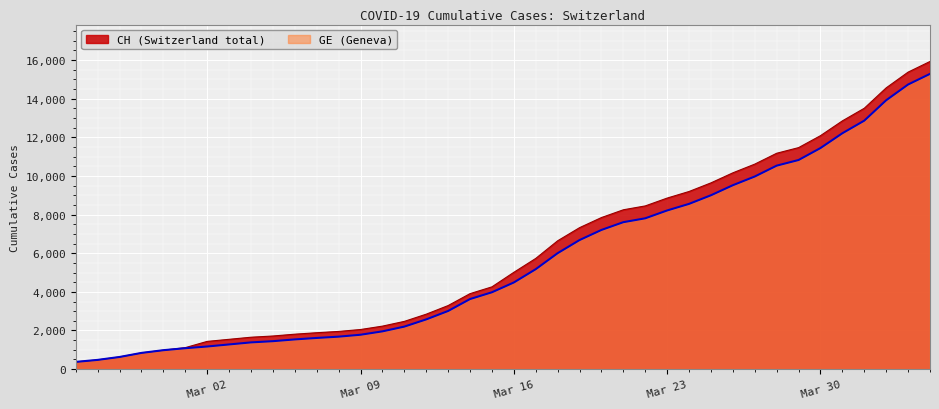

What position from the right is 2020-03-12?

24